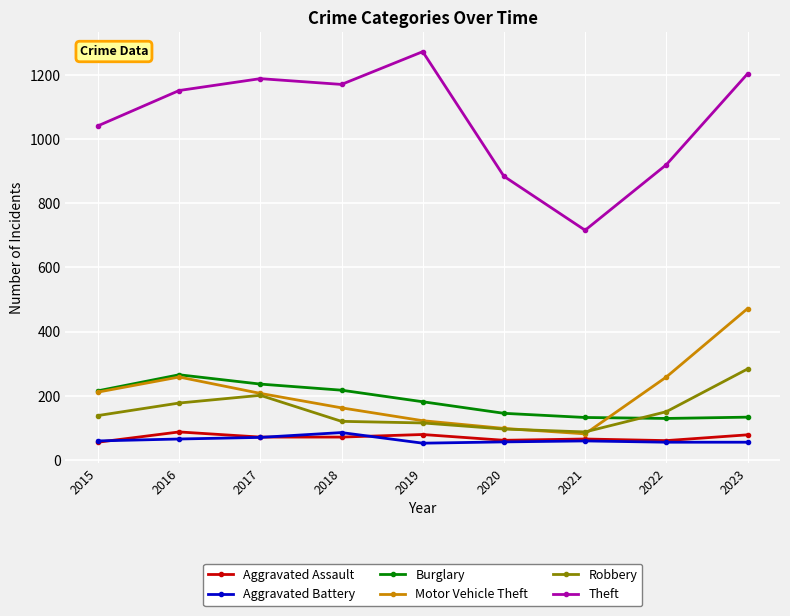

True or false: Robbery and Theft intersect in this chart.

False